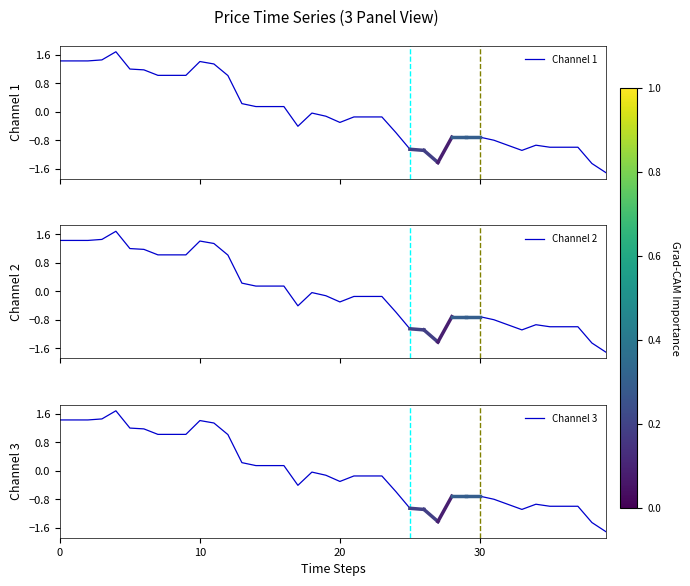

At 39, list the series in order from largest to smallest.

Channel 1, Channel 2, Channel 3